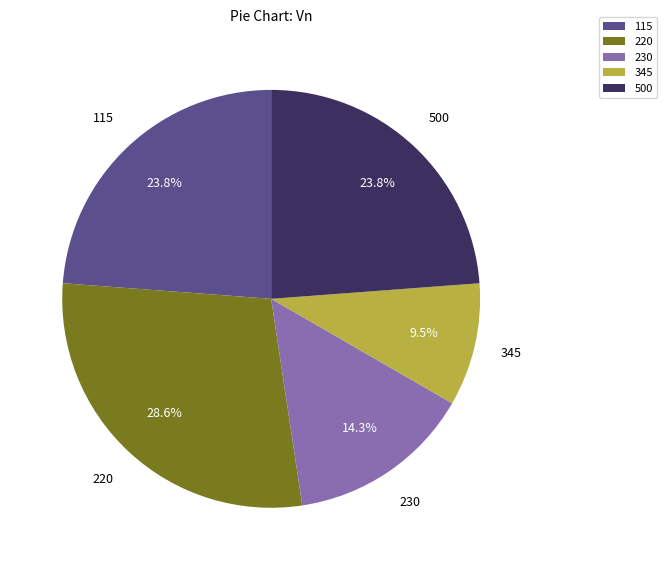

To the nearest percent, what is the difference between the largest and smallest slice percentages?

19%